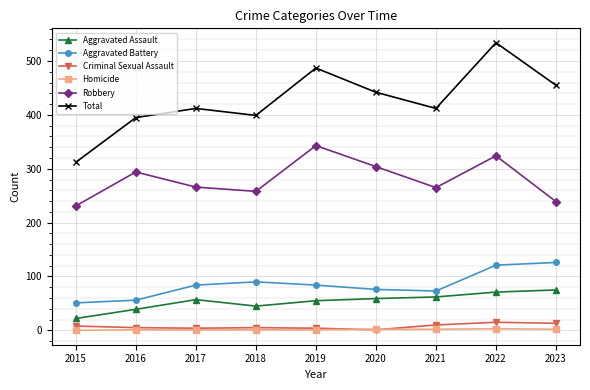

True or false: Aggravated Assault and Criminal Sexual Assault intersect in this chart.

False